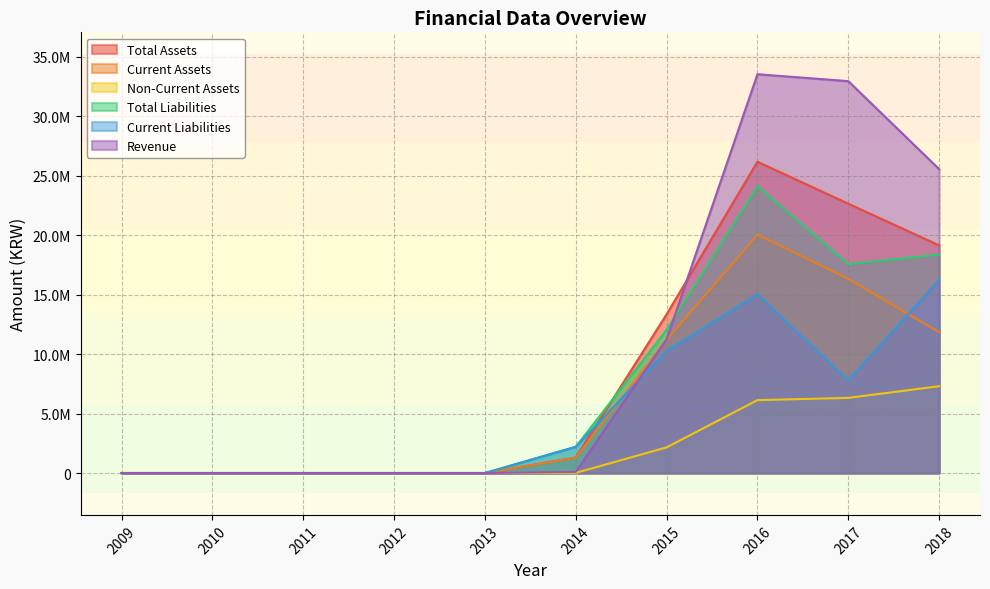

True or false: Non-Current Assets and Total Assets intersect in this chart.

False